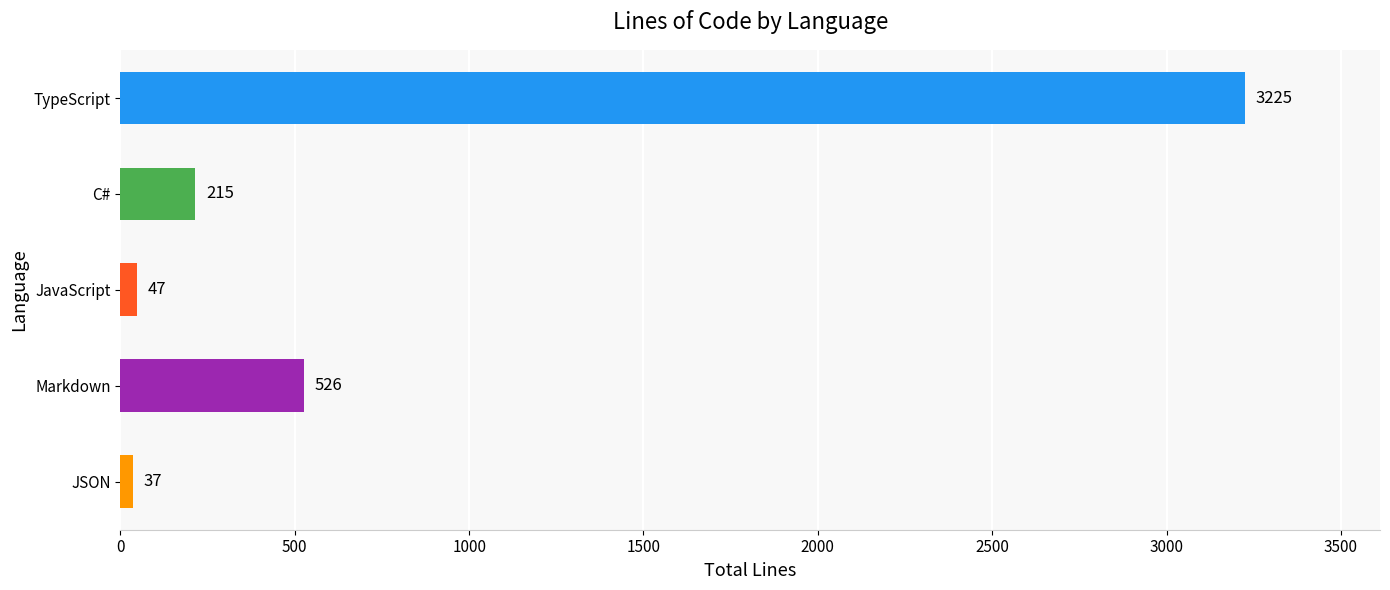

Which has a higher value, JavaScript or C#?

C#